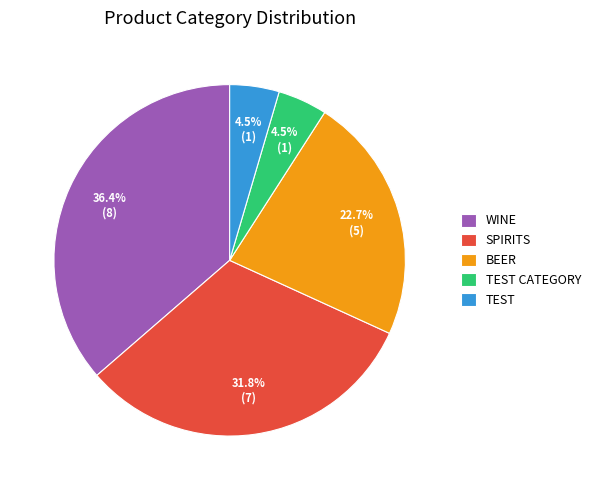

Does any single category account for the majority?

No